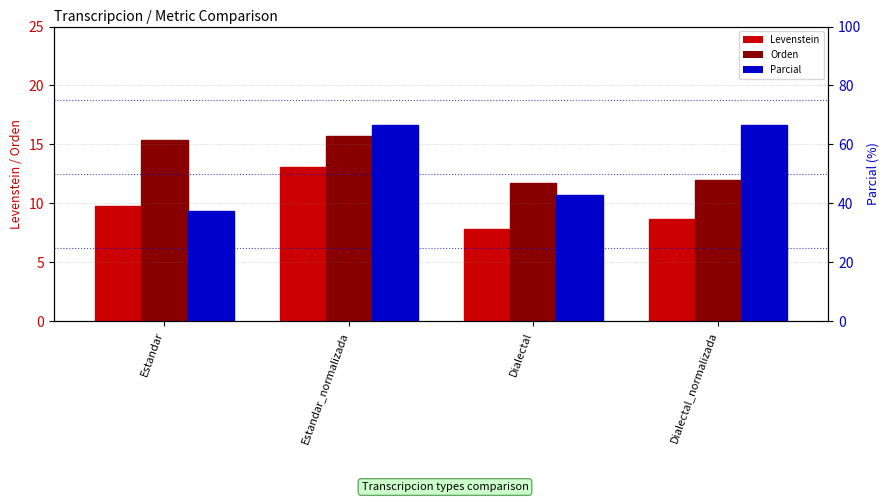

How many bars are there in total?

12